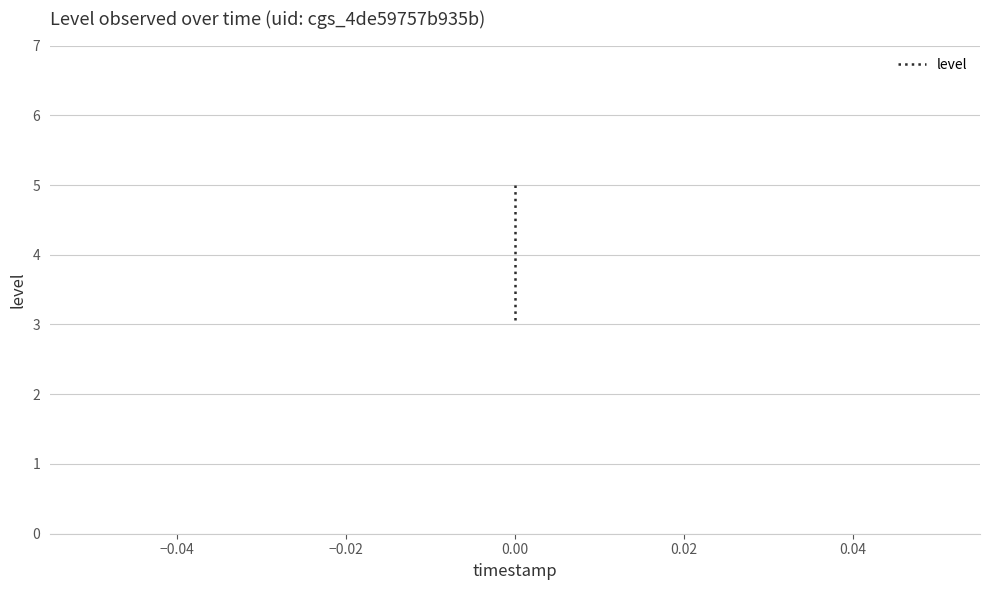

How many distinct data groups are displayed?

1